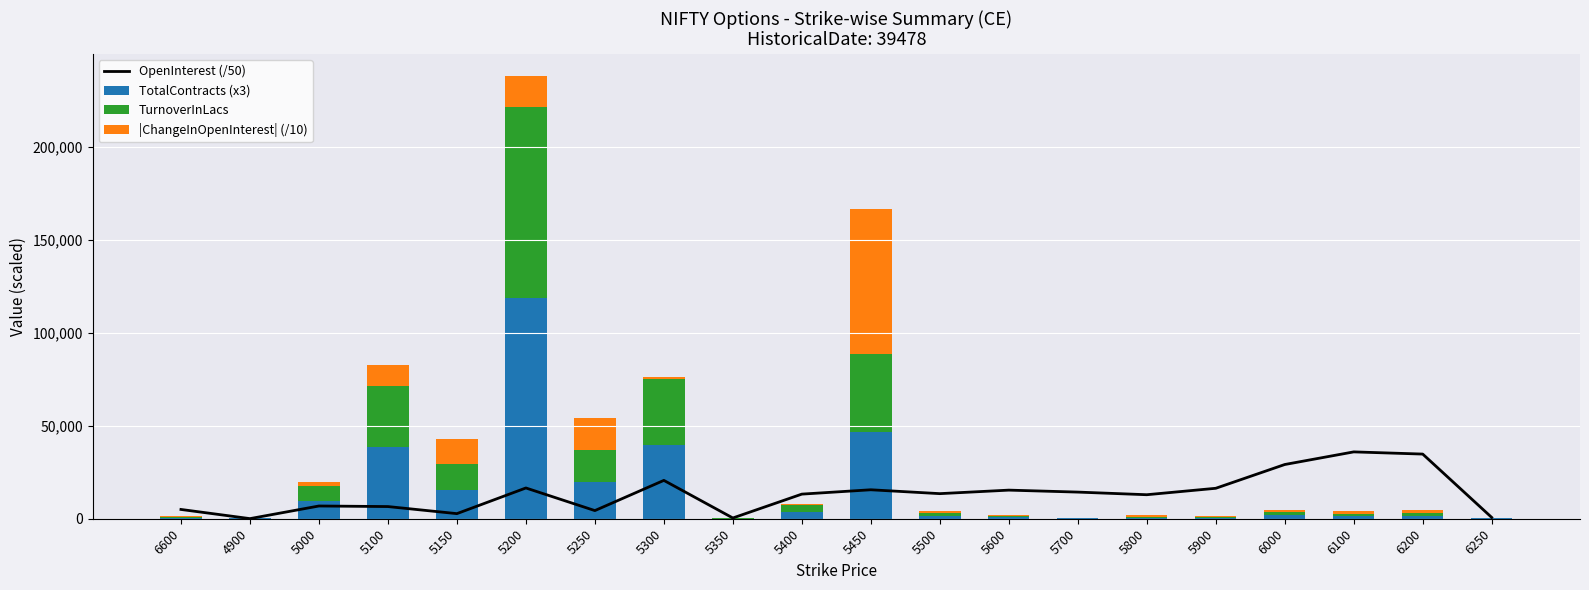

Where does the TotalContracts (x3) series first go above 1695?

5000